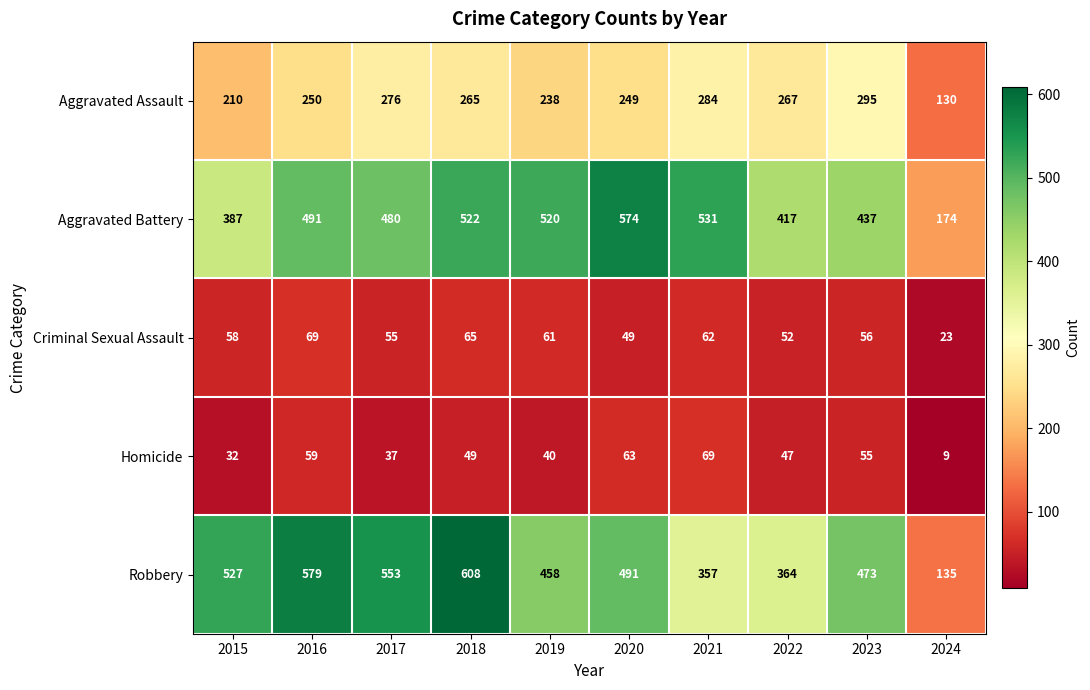

Which label corresponds to the largest value in the chart?

2018